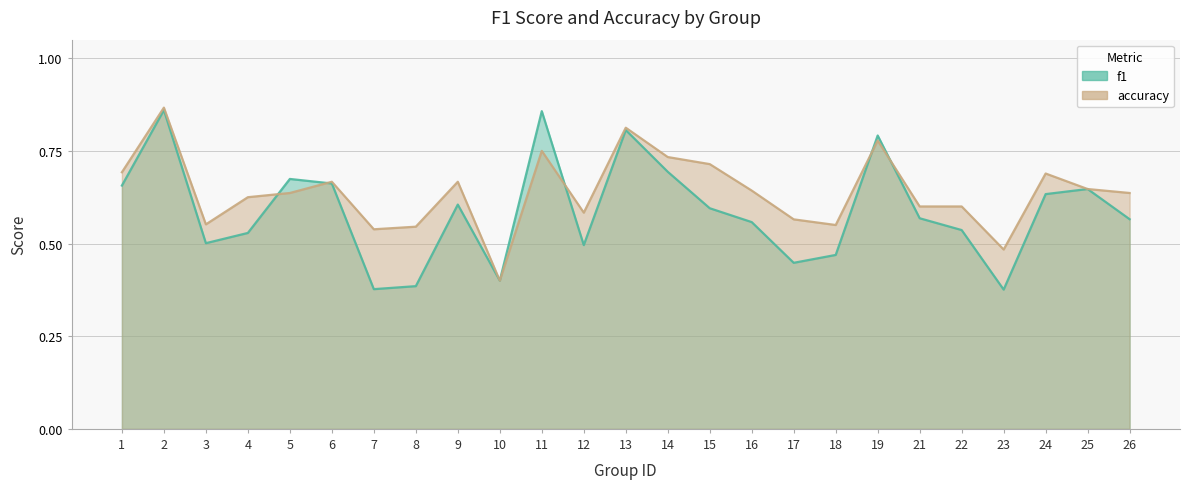

Rank the series by their maximum value, from lowest to highest.

f1, accuracy